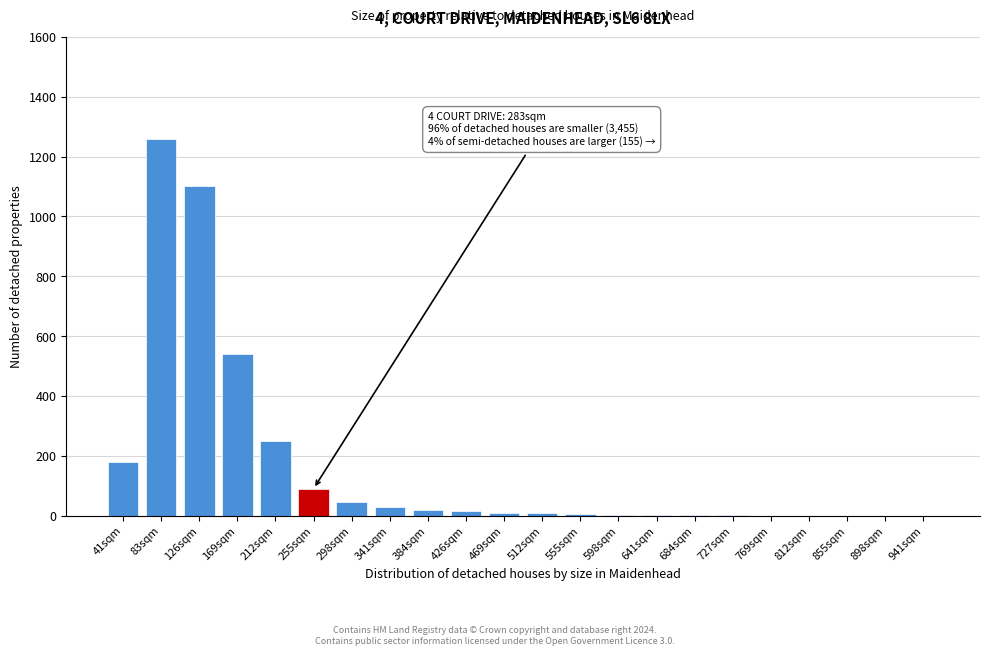

The chart shows a value of 2 at 641sqm. True or false?

True